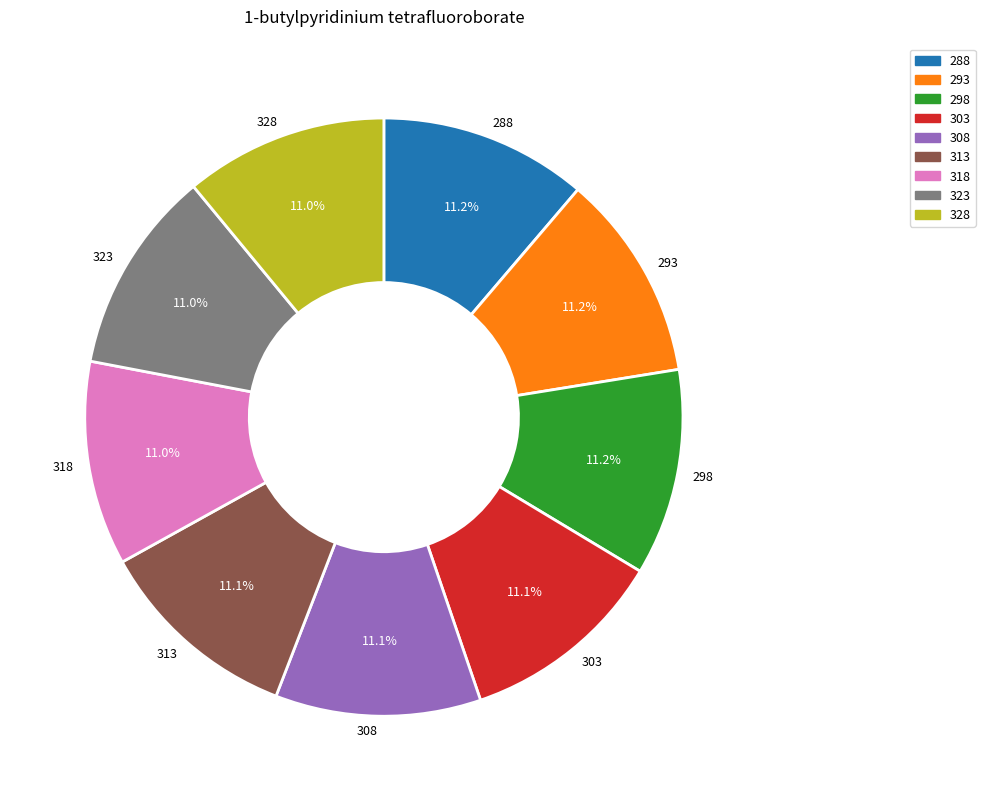

Is 303 the majority of the pie?

No